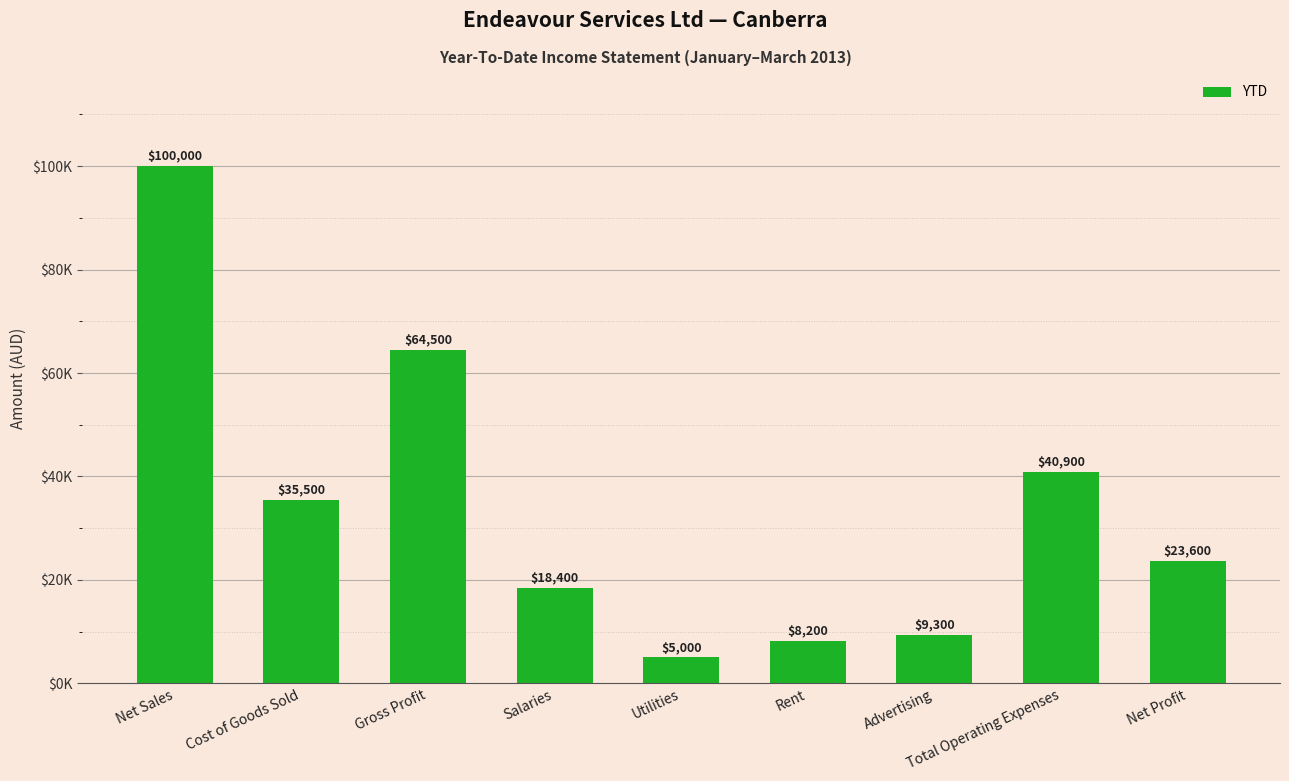

Which has a higher value, Total Operating Expenses or Net Sales?

Net Sales